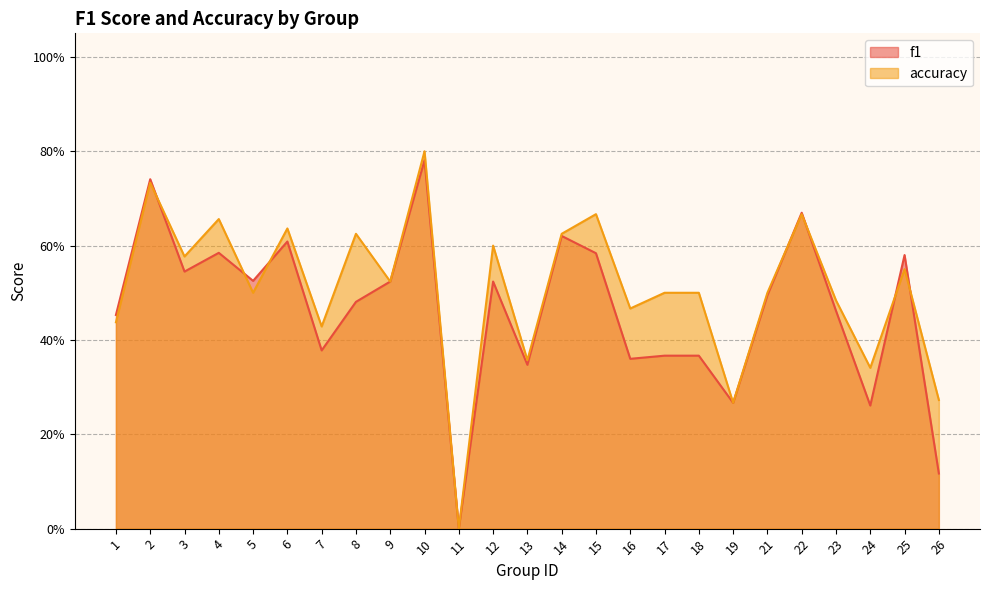

Does the chart have visible grid lines?

Yes